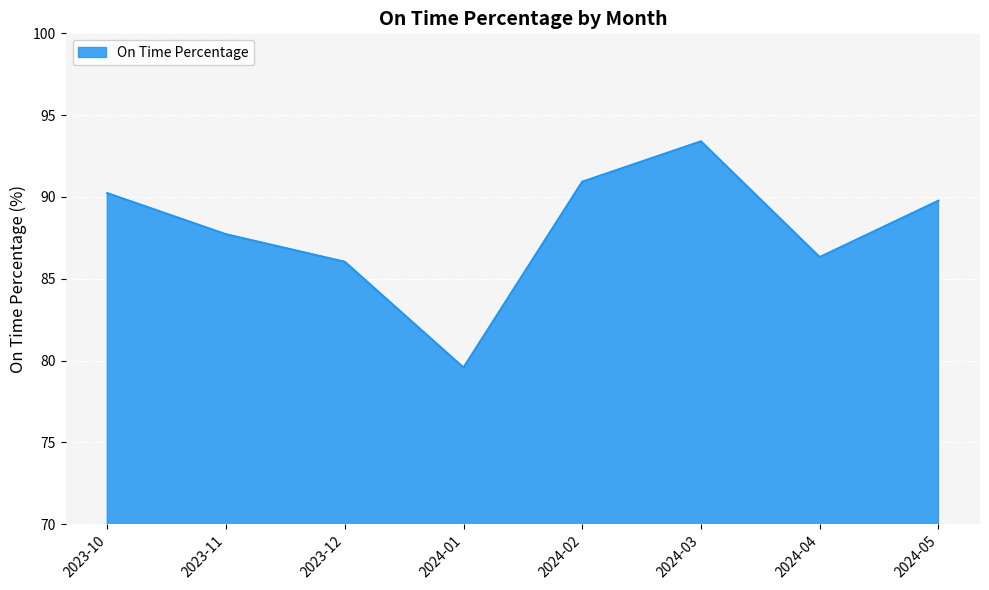

The chart shows a value of 104.6 at 2024-01. True or false?

False